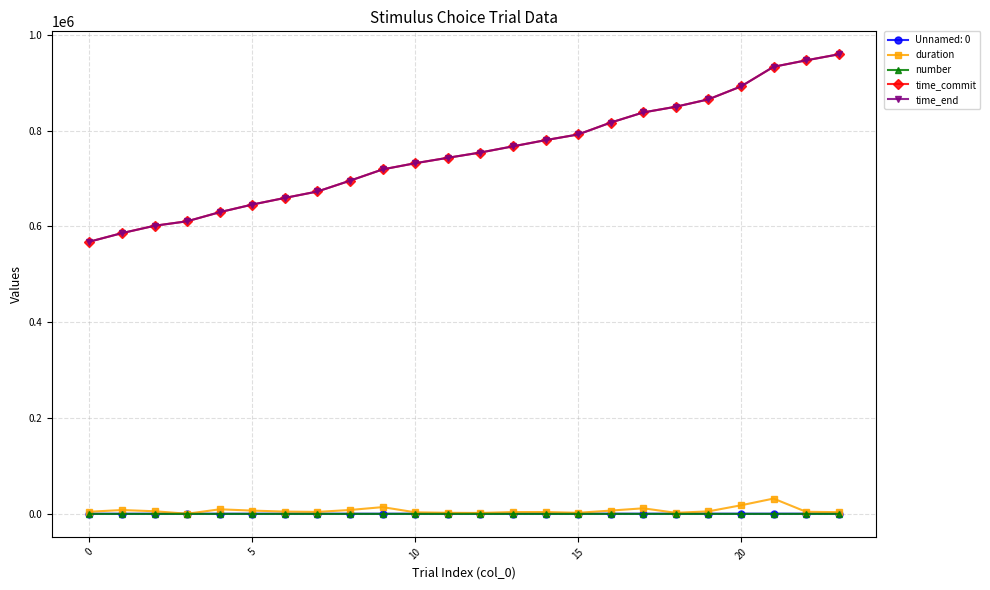

True or false: number has more than 2 interior local peaks.

True